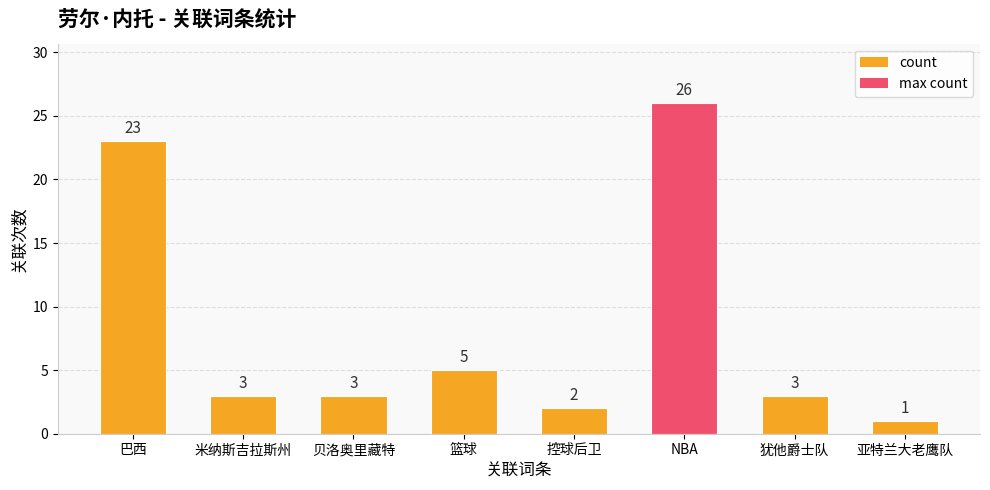

What is the value of the 3rd bar from the left?

3